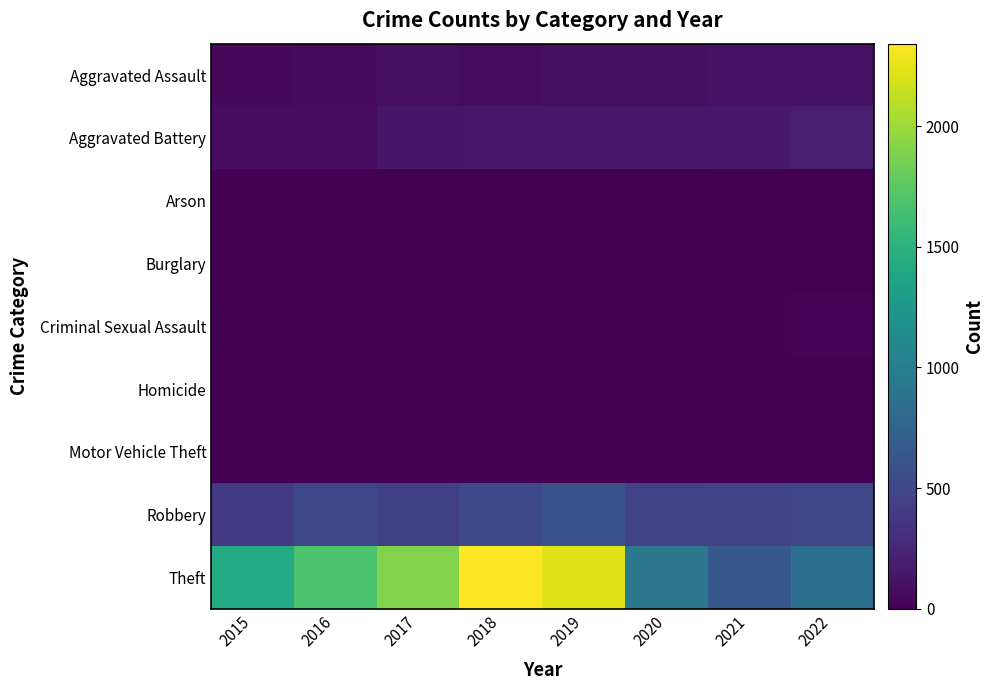

How many distinct data groups are displayed?

9